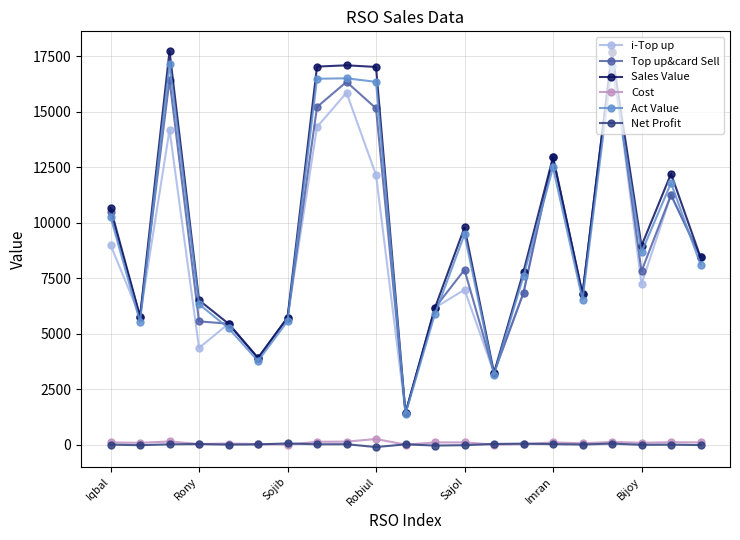

True or false: Net Profit and i-Top up intersect in this chart.

False